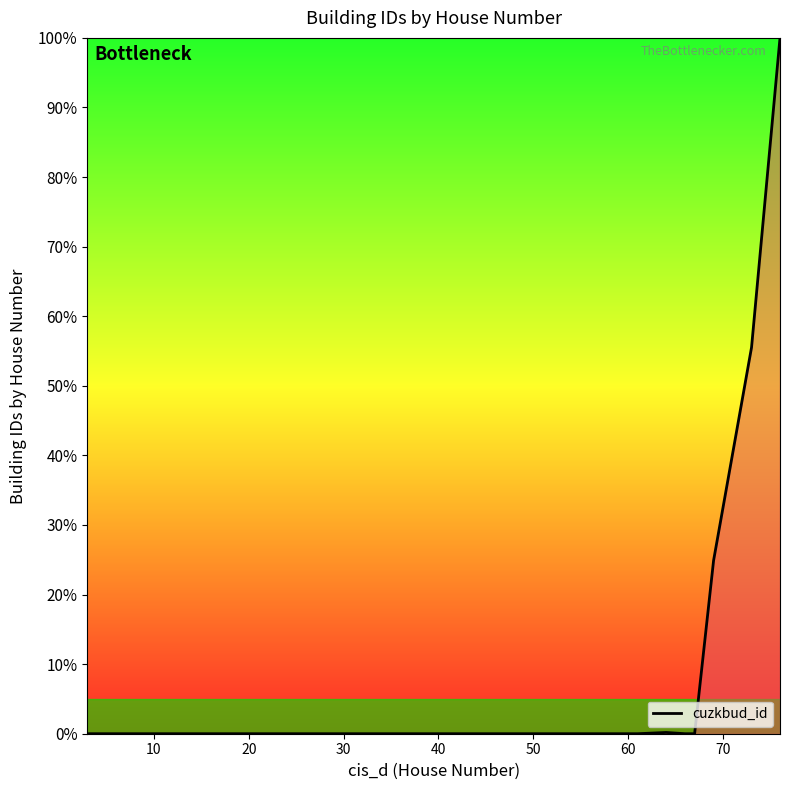

What is the difference between the second highest and second lowest values?

55.5